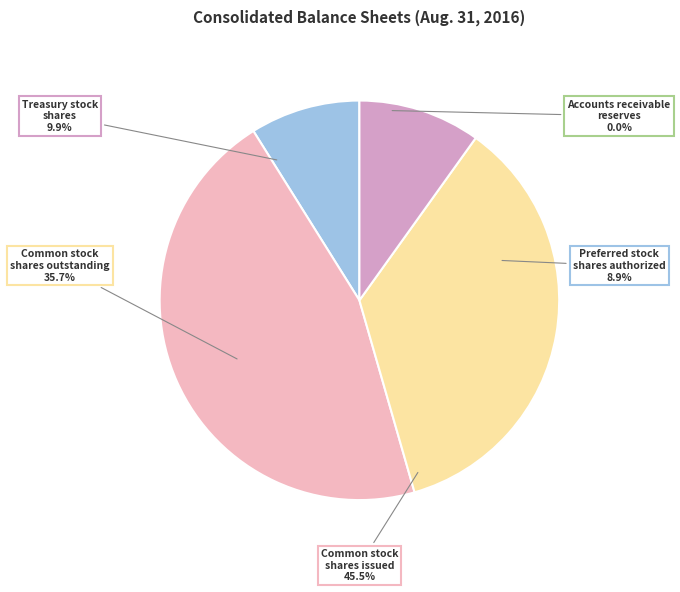

How many slices are in this pie chart?

5